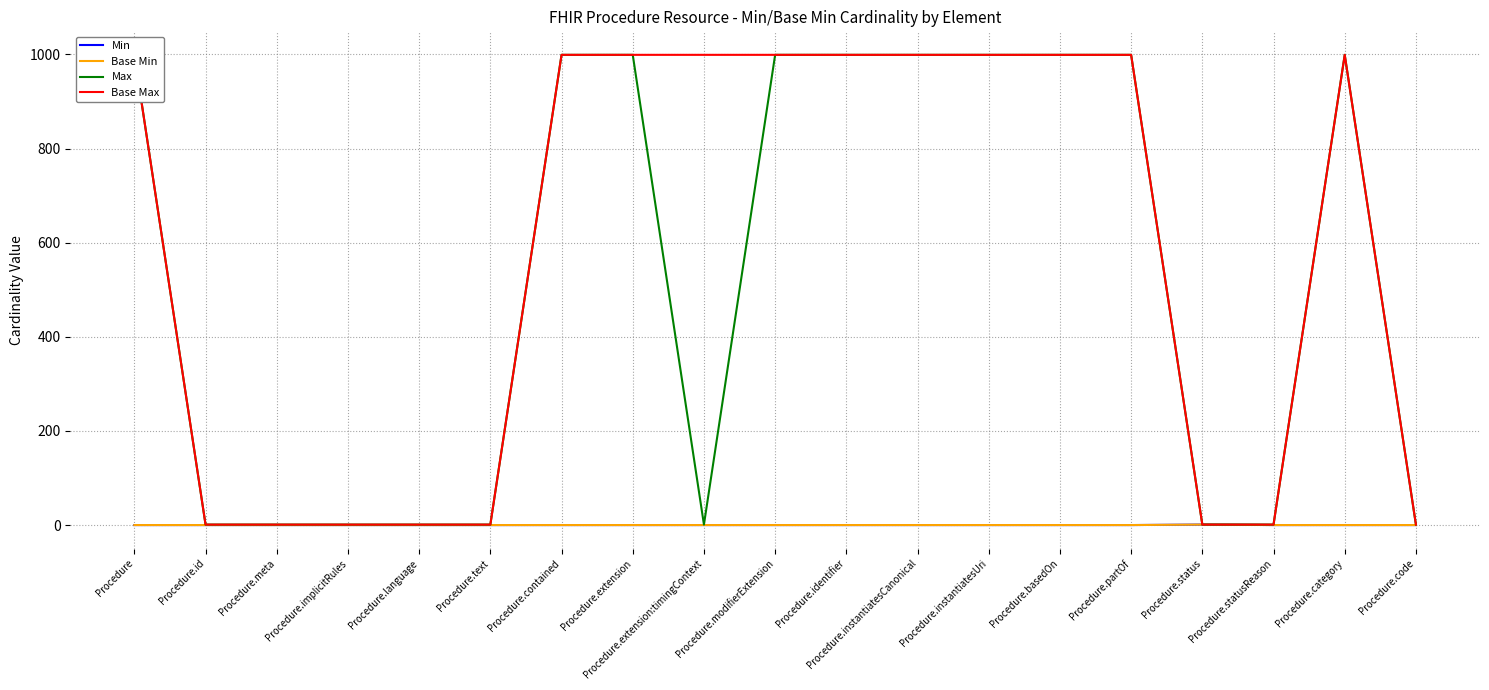

How many data points in Min are above 0?

1